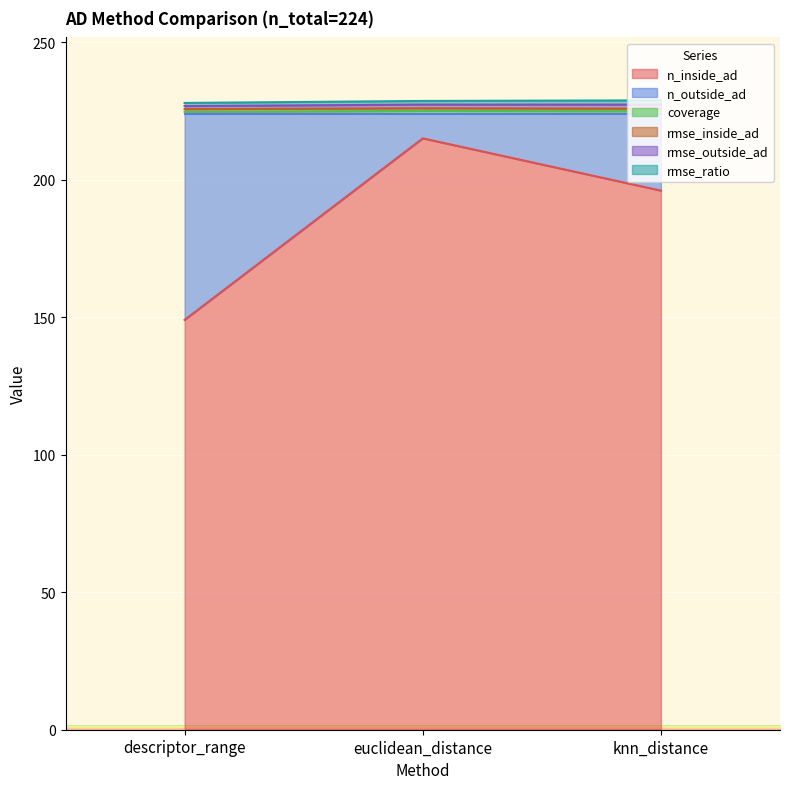

Where does the rmse_outside_ad series first go above 228?

euclidean_distance